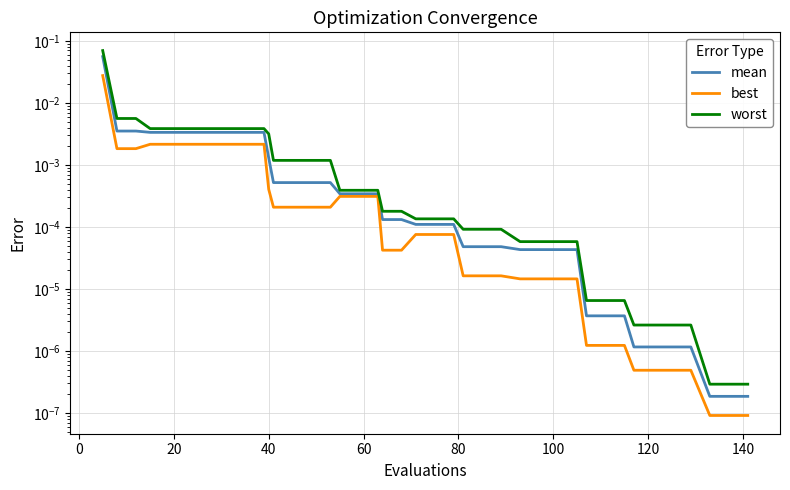

Does the chart display data point markers on the line(s)?

No